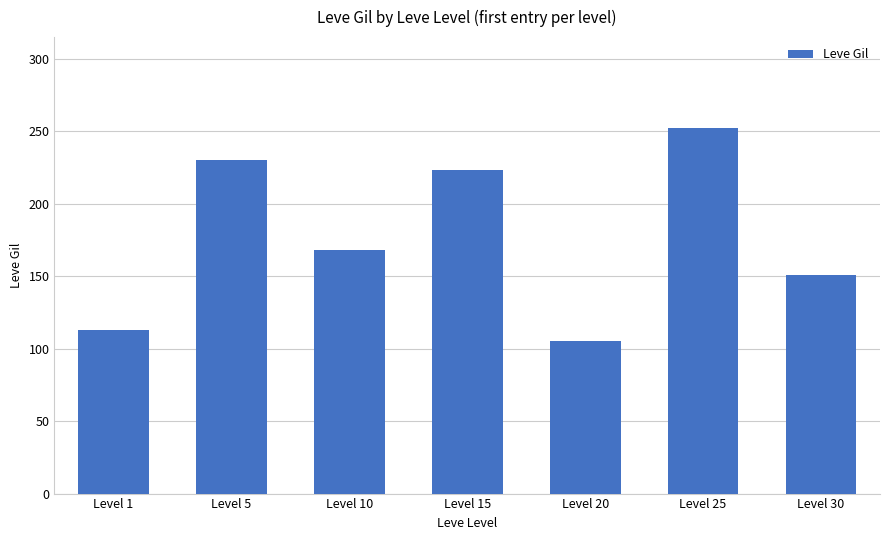

The chart shows a value of 151 at Level 30. True or false?

True